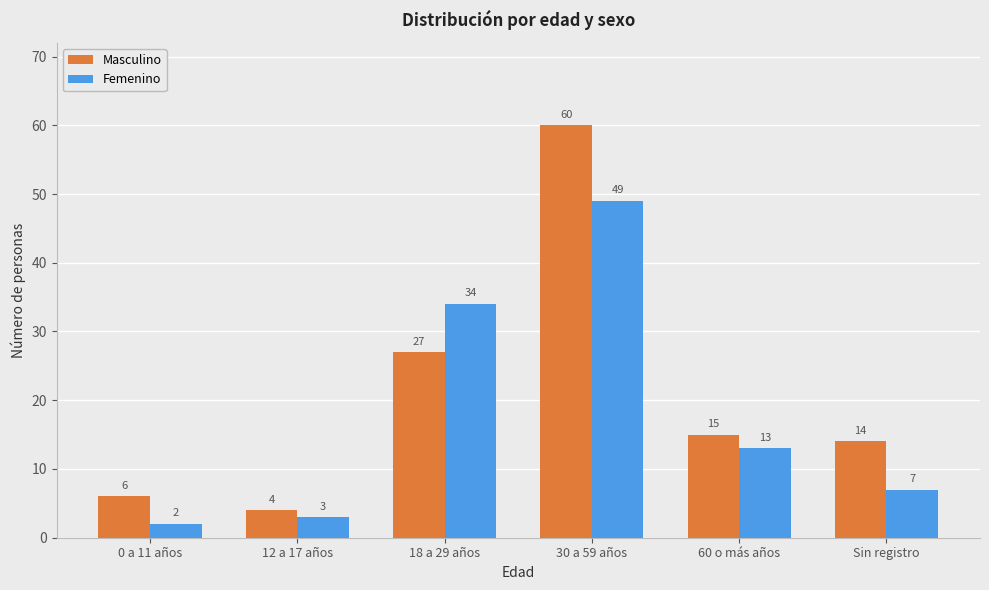

At which label does Femenino reach its peak?

30 a 59 años